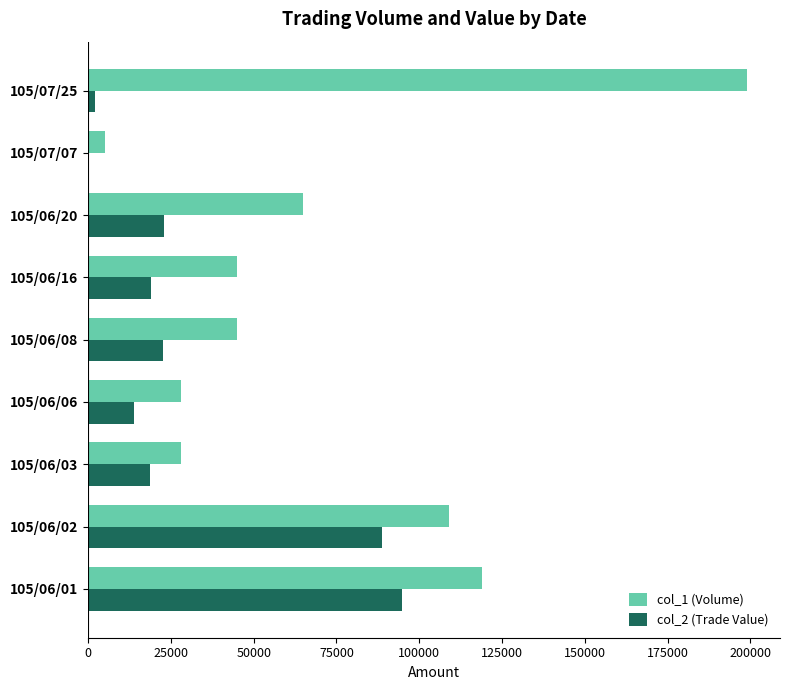

Is the value of col_1 (Volume) at 105/06/16 greater than the value of col_2 (Trade Value) at 105/07/25?

Yes